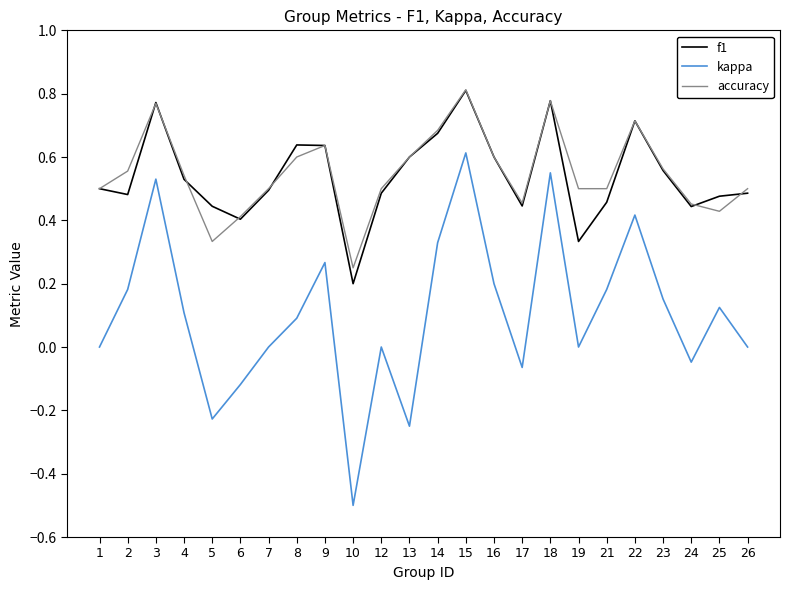

Which category has the lowest value in the kappa series?

10